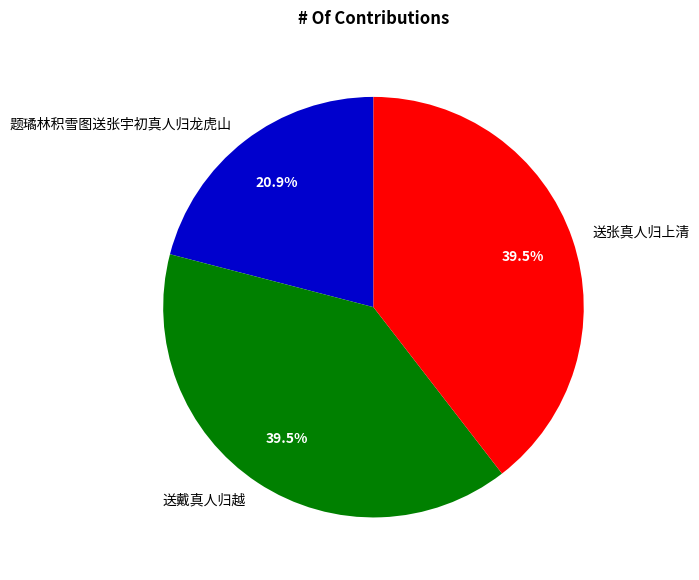

Do 送戴真人归越 and 题璚林积雪图送张宇初真人归龙虎山 together represent more than half of the pie?

Yes